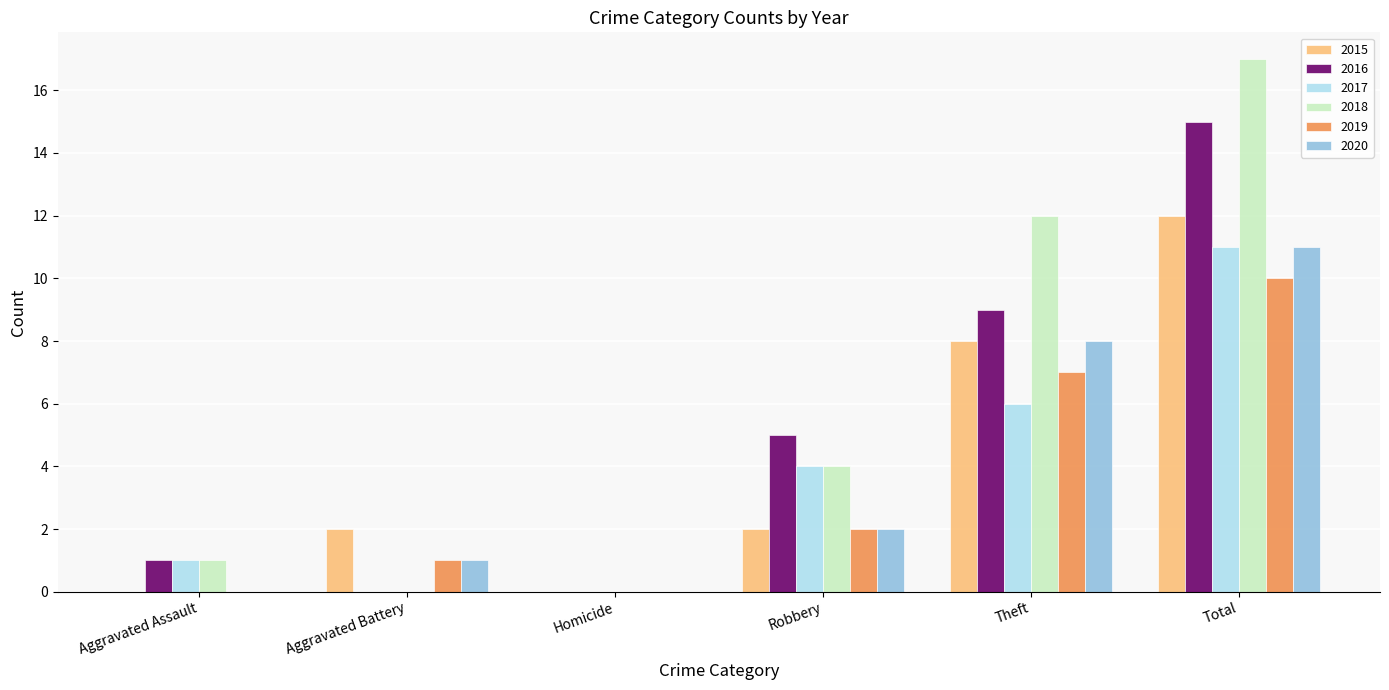

What is the average value of the 2015 series?

4